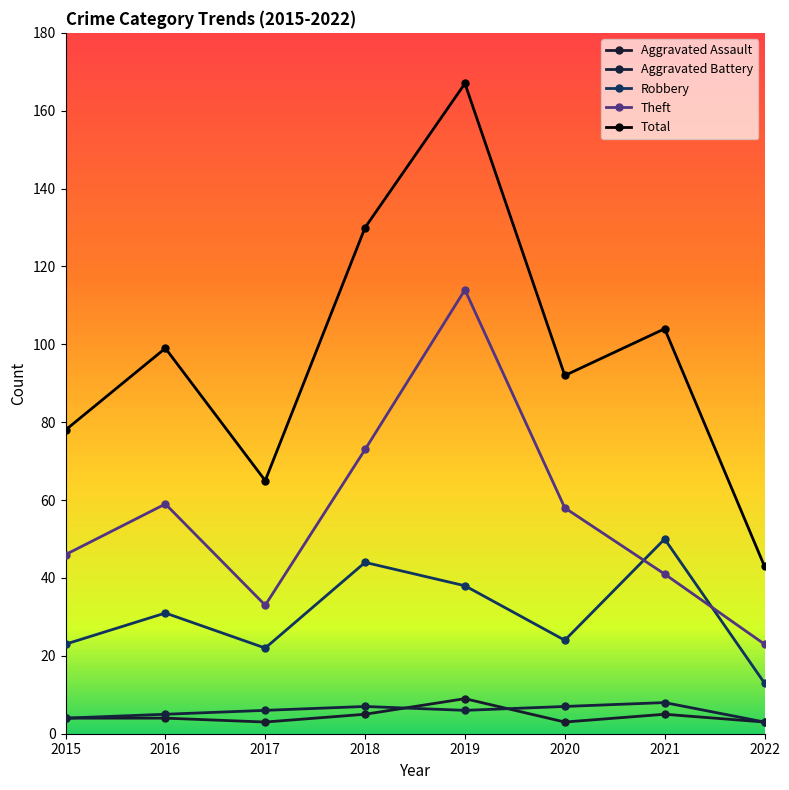

Which series has the widest spread of values?

Total